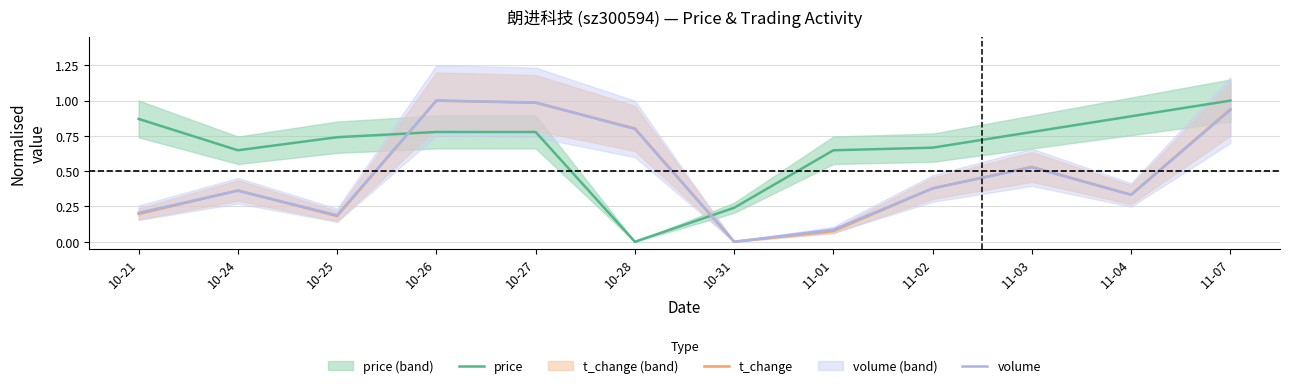

List the series in order of their peak value, highest first.

price, t_change, volume